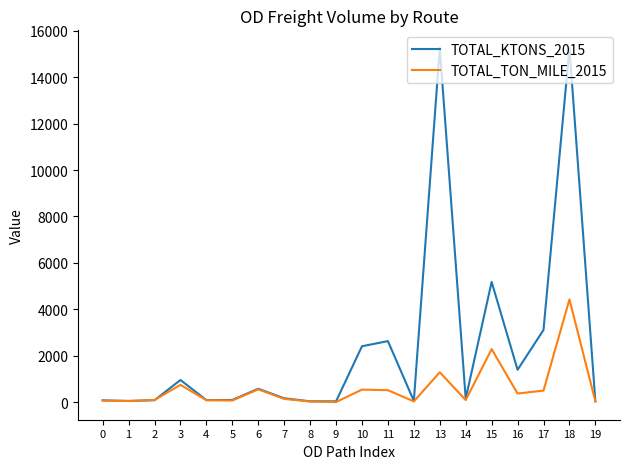

What is the sum of all TOTAL_TON_MILE_2015 values?

12025.5